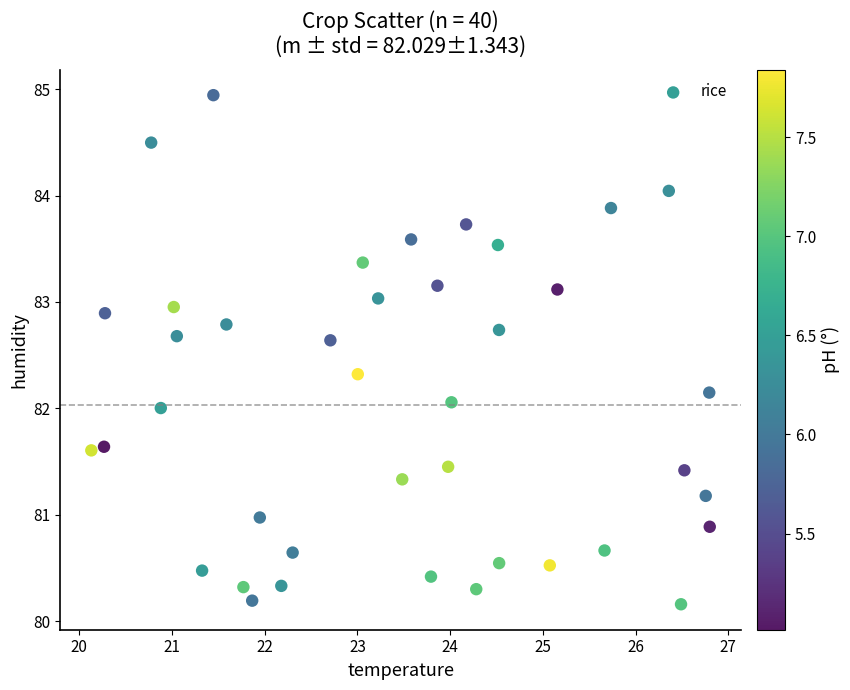

What is the range of X values (max minus min)?

6.7